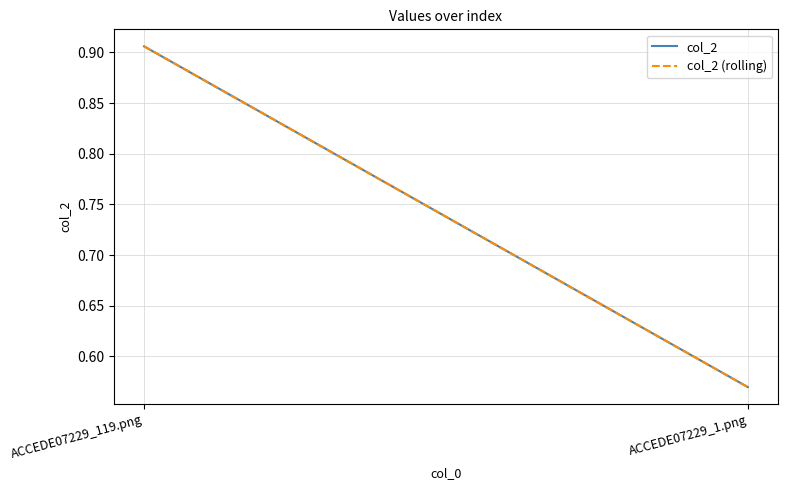

The col_2 (rolling) series shows 0.6 at ACCEDE07229_1.png. True or false?

True